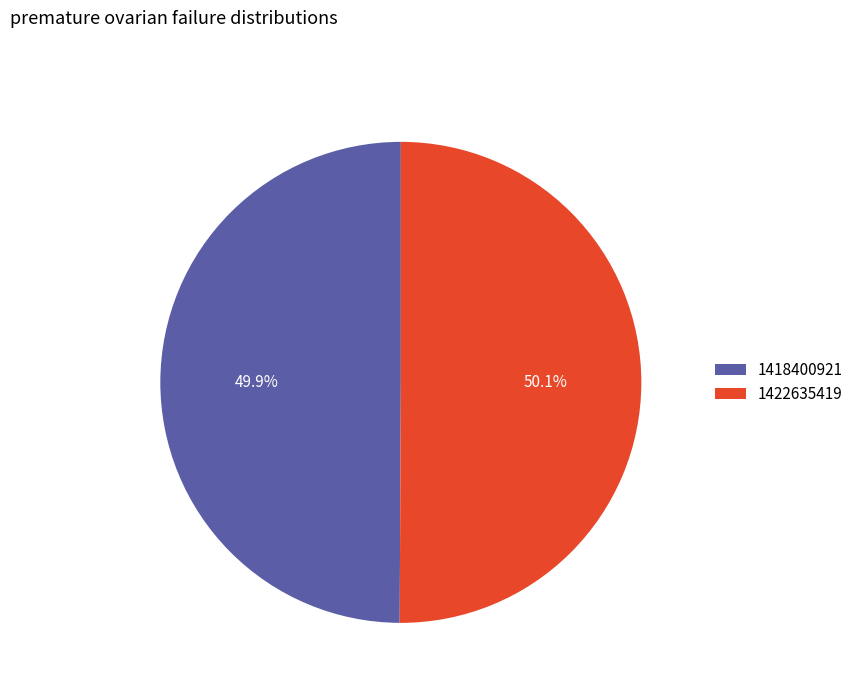

How many segments does this pie chart have?

2